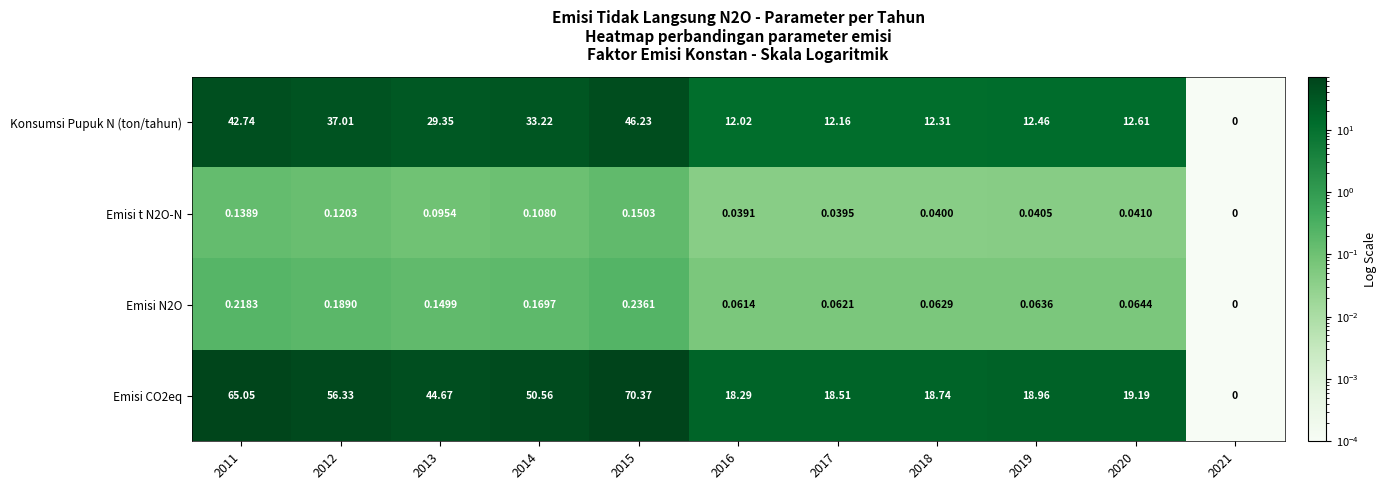

Is the value of Emisi N2O at 2020 greater than the value of Emisi t N2O-N at 2017?

Yes